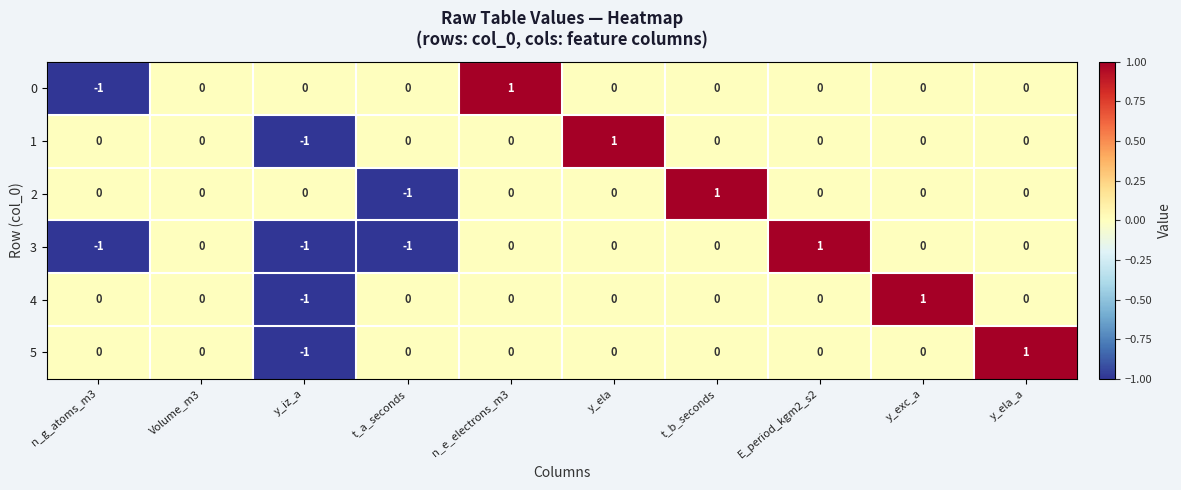

How many 2 values are between 0 and 1?

9